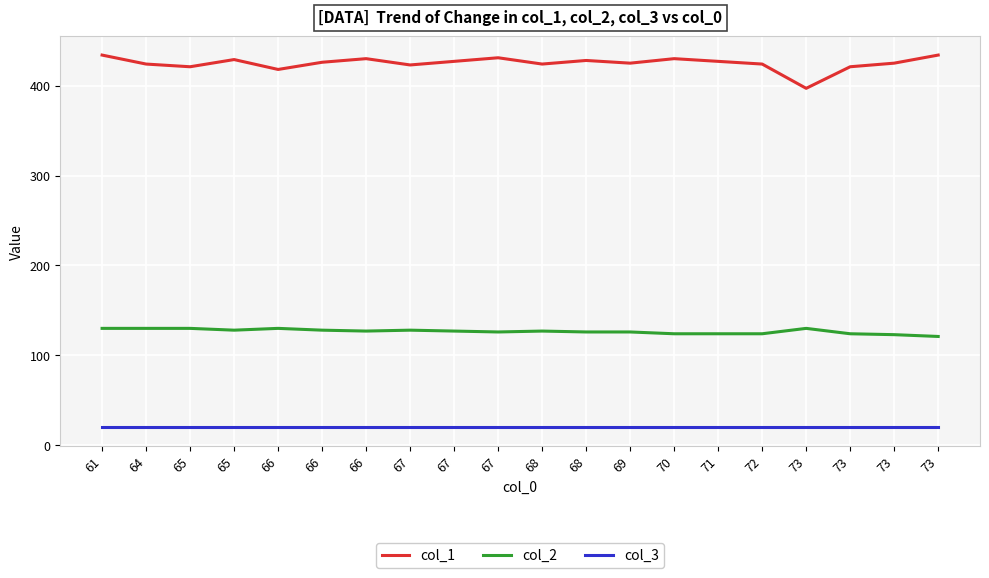

Reading left to right, extract all data points from this chart.

col_1: 61=434	64=424	65=421	65=429	66=418	66=426	66=430	67=423	67=427	67=431	68=424	68=428	69=425	70=430	71=427	72=424	73=397	73=421	73=425	73=434
col_2: 61=130	64=130	65=130	65=128	66=130	66=128	66=127	67=128	67=127	67=126	68=127	68=126	69=126	70=124	71=124	72=124	73=130	73=124	73=123	73=121
col_3: 61=20	64=20	65=20	65=20	66=20	66=20	66=20	67=20	67=20	67=20	68=20	68=20	69=20	70=20	71=20	72=20	73=20	73=20	73=20	73=20